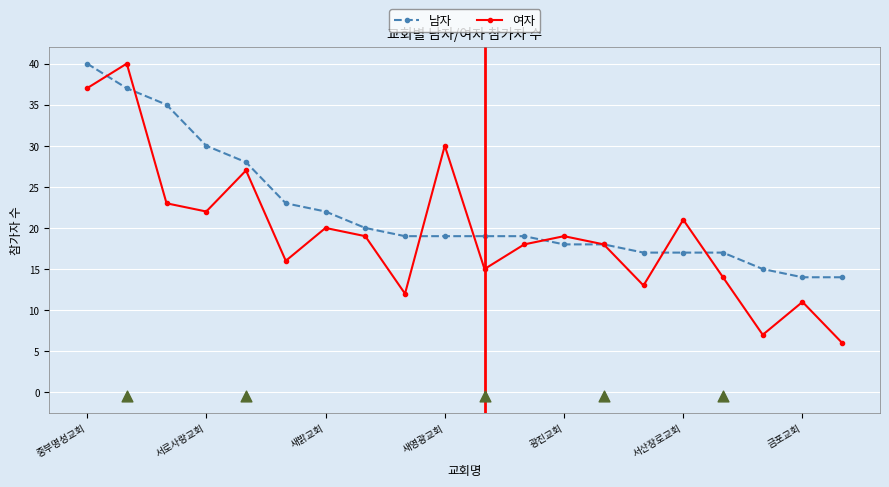

Which series reaches the maximum Y coordinate?

남자